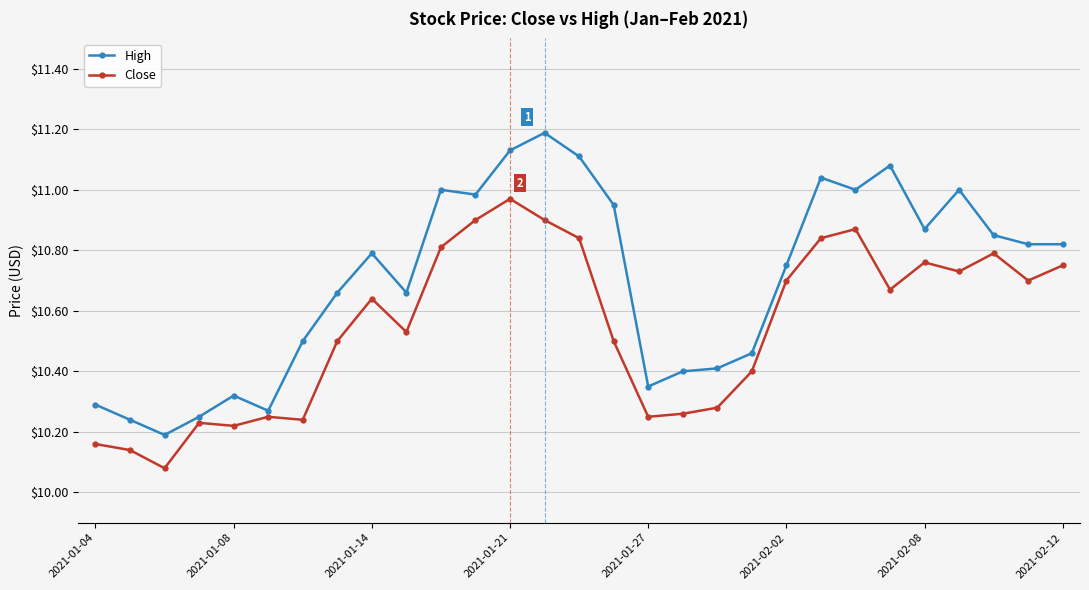

Which series has the largest range (max minus min)?

High